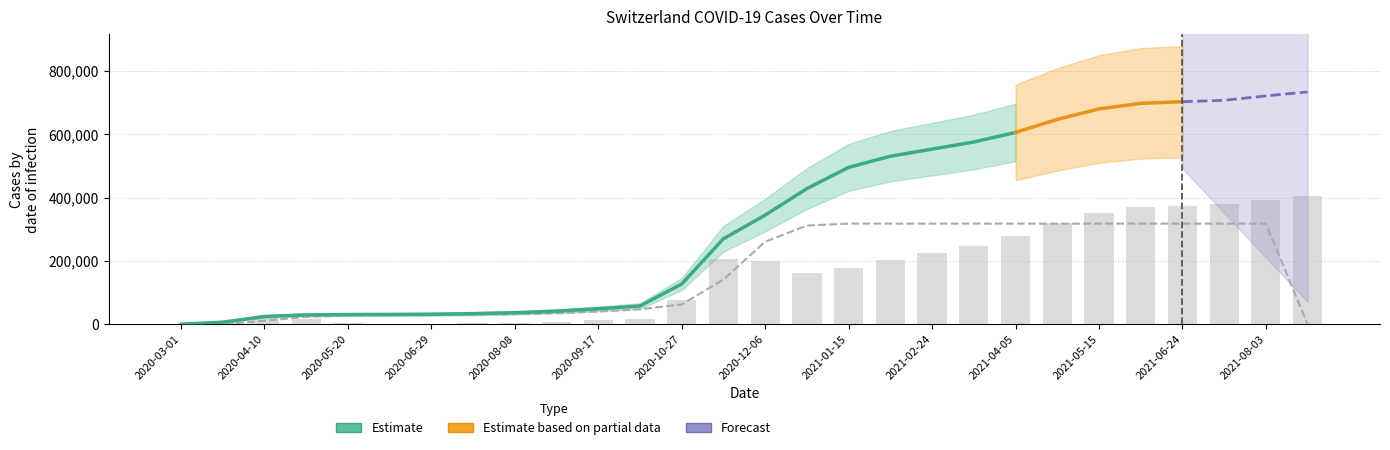

Are the bars grouped side by side (vs. stacked)?

Yes